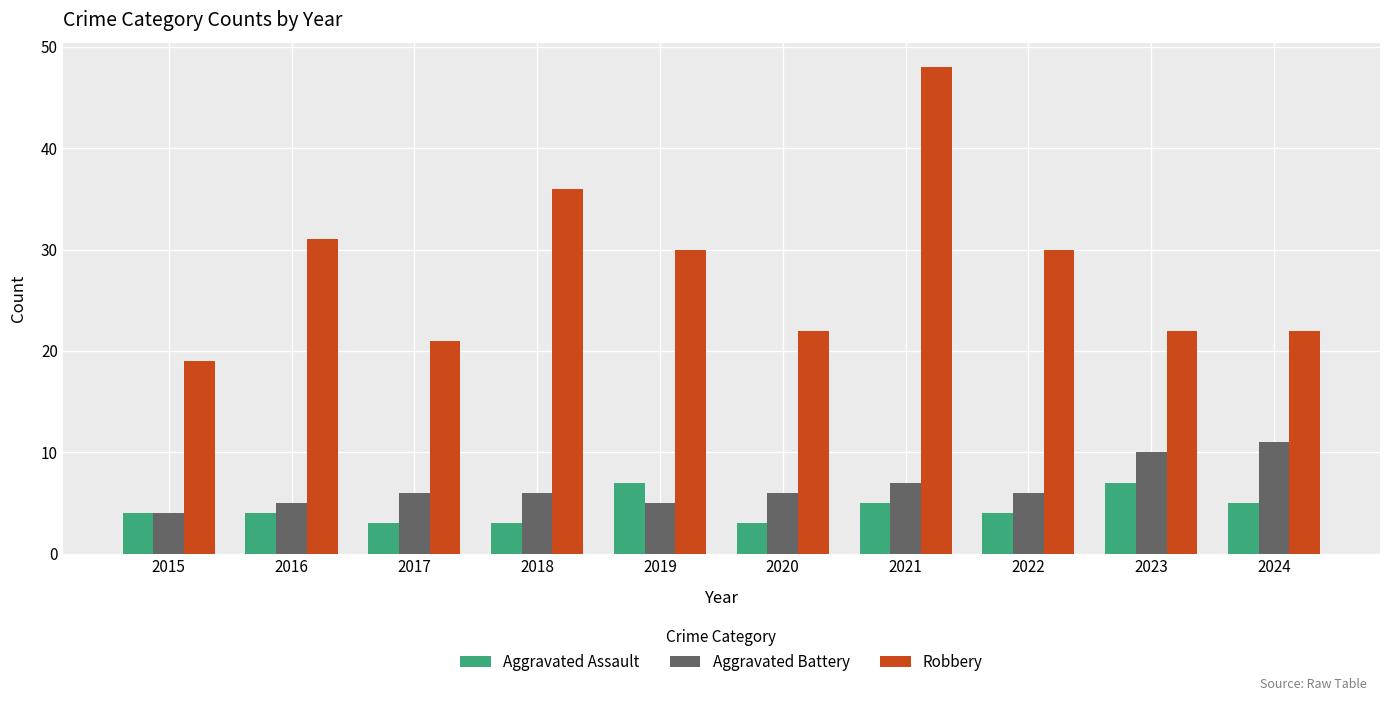

At 2020, list the series in order from largest to smallest.

Robbery, Aggravated Battery, Aggravated Assault